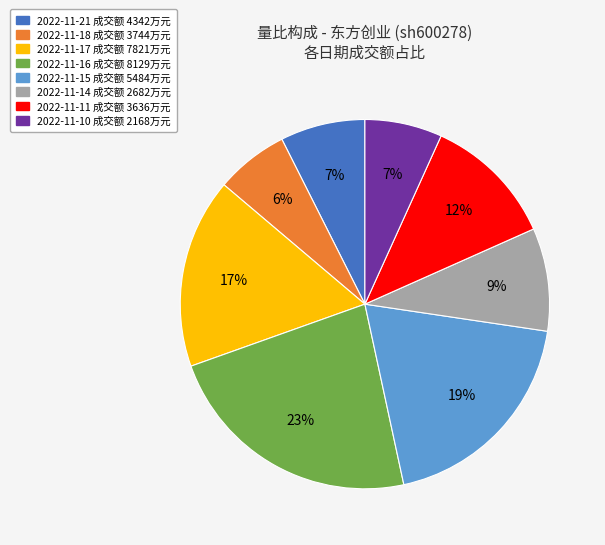

Does any single category account for the majority?

No